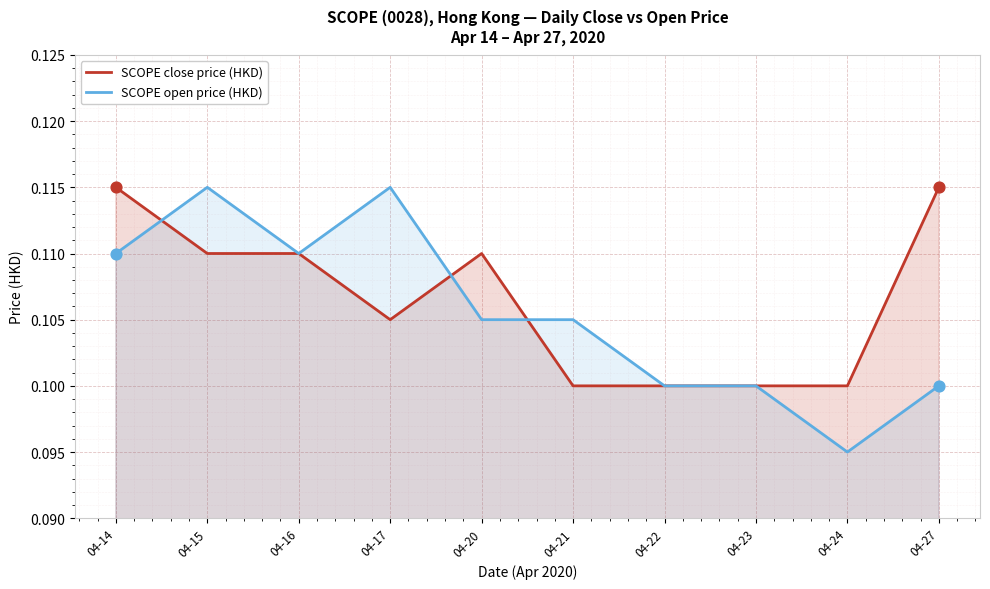

Which series contains the lowest Y value?

SCOPE open price (HKD)